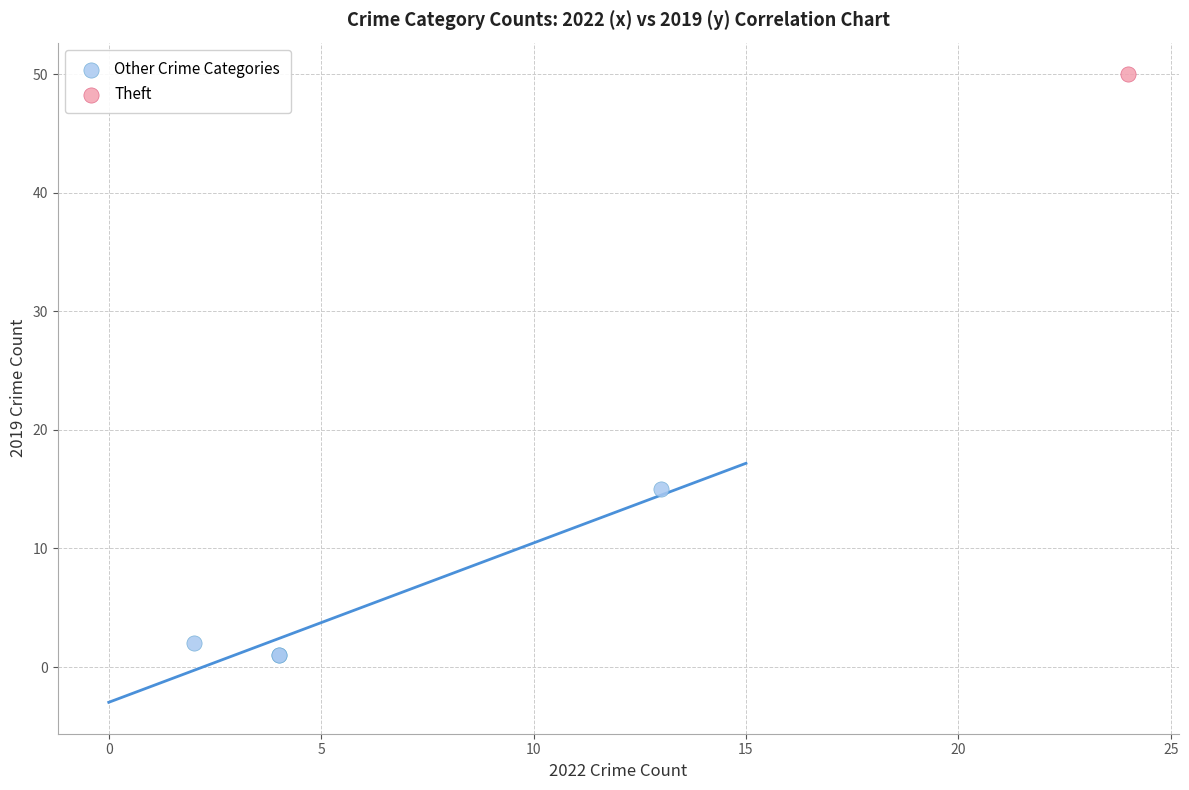

What are all the series names shown in the legend?

Other Crime Categories, Theft